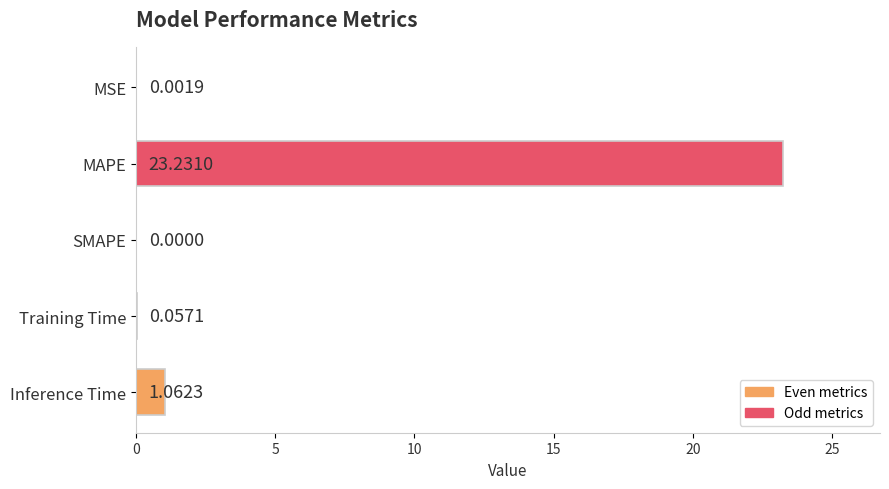

What is the sum of all values?

24.4